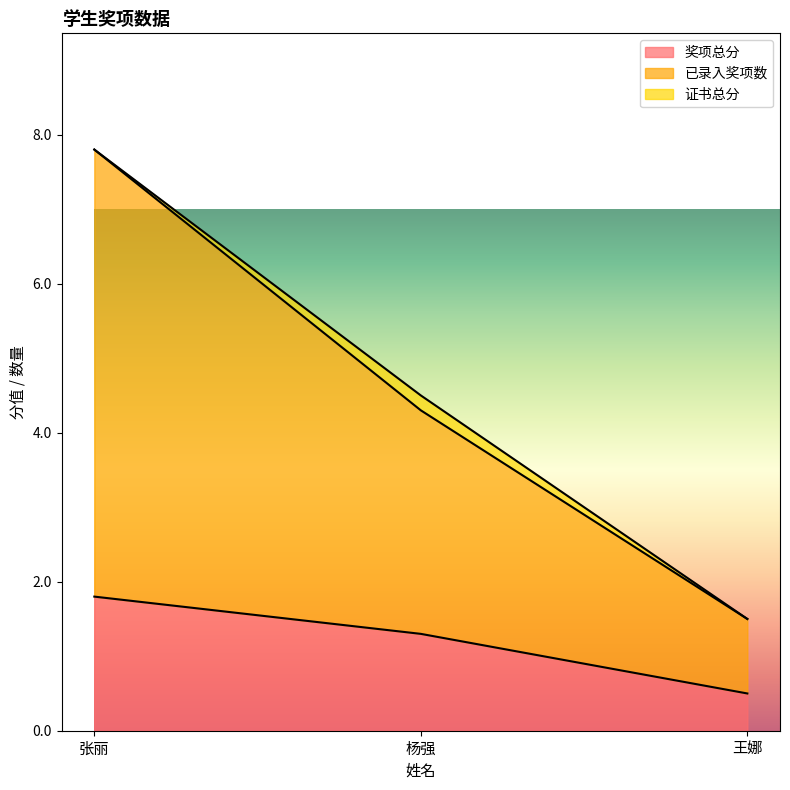

What is the highest value of the 奖项总分 series?

1.8